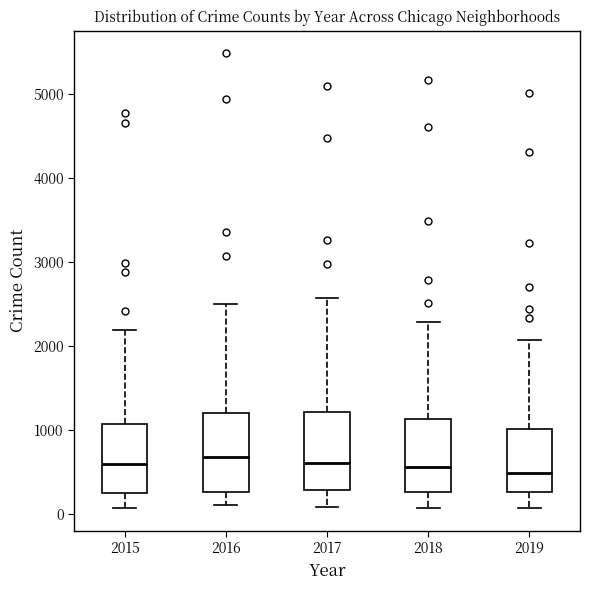

Reading left to right, transcribe this box plot: for each box, give where its median line is, the range the box spans, and where its two whiskers end, as read against the y-axis. The values are not printed on the chart, so give them approximately, as read against the axis.

2015: median 600, box 300 to 1100, whiskers 100 to 2200
2016: median 700, box 300 to 1200, whiskers 100 to 2500
2017: median 600, box 300 to 1200, whiskers 100 to 2600
2018: median 600, box 300 to 1100, whiskers 100 to 2300
2019: median 500, box 300 to 1000, whiskers 100 to 2100